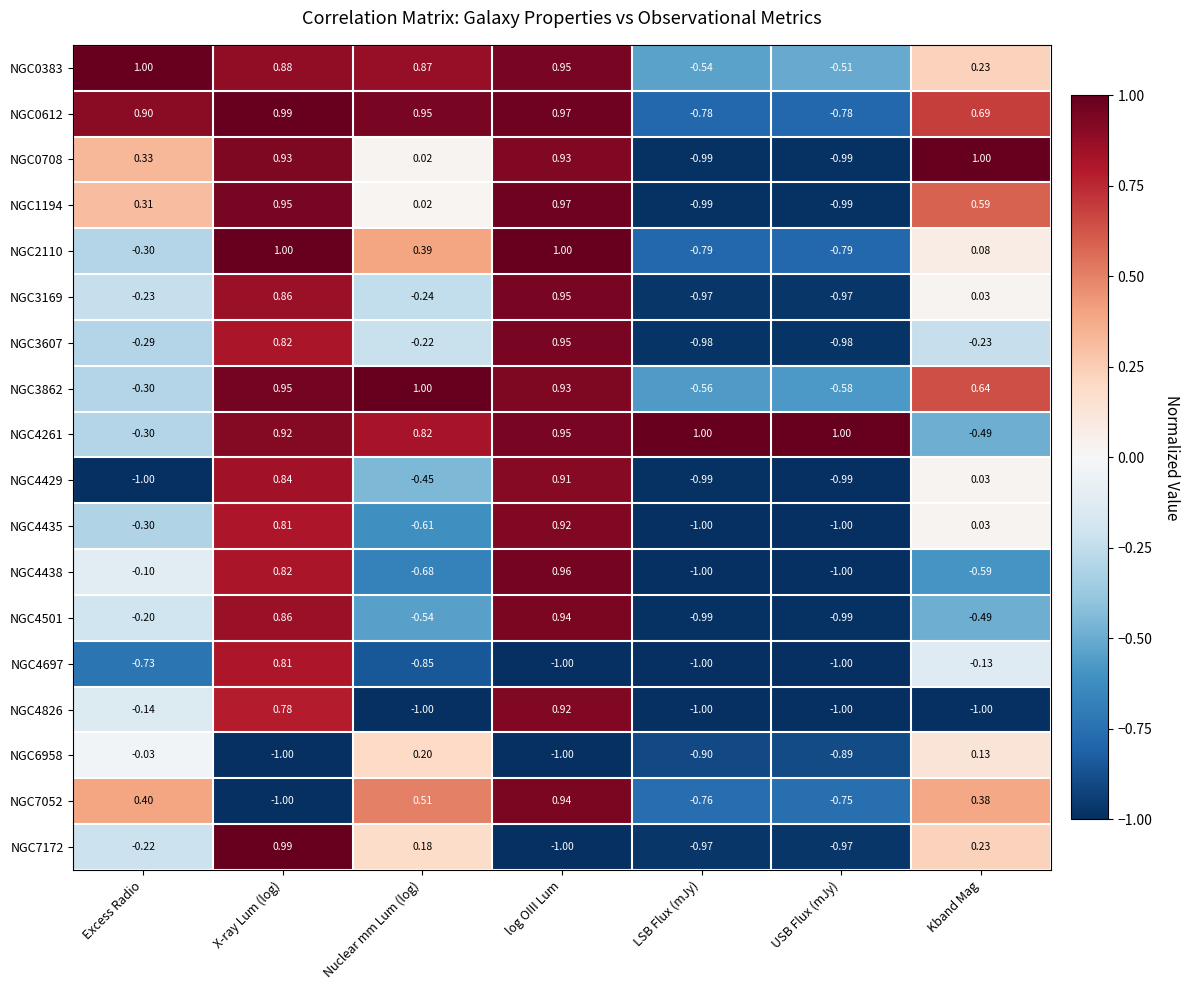

What is the difference between the highest and lowest values at Kband Mag?

2.0